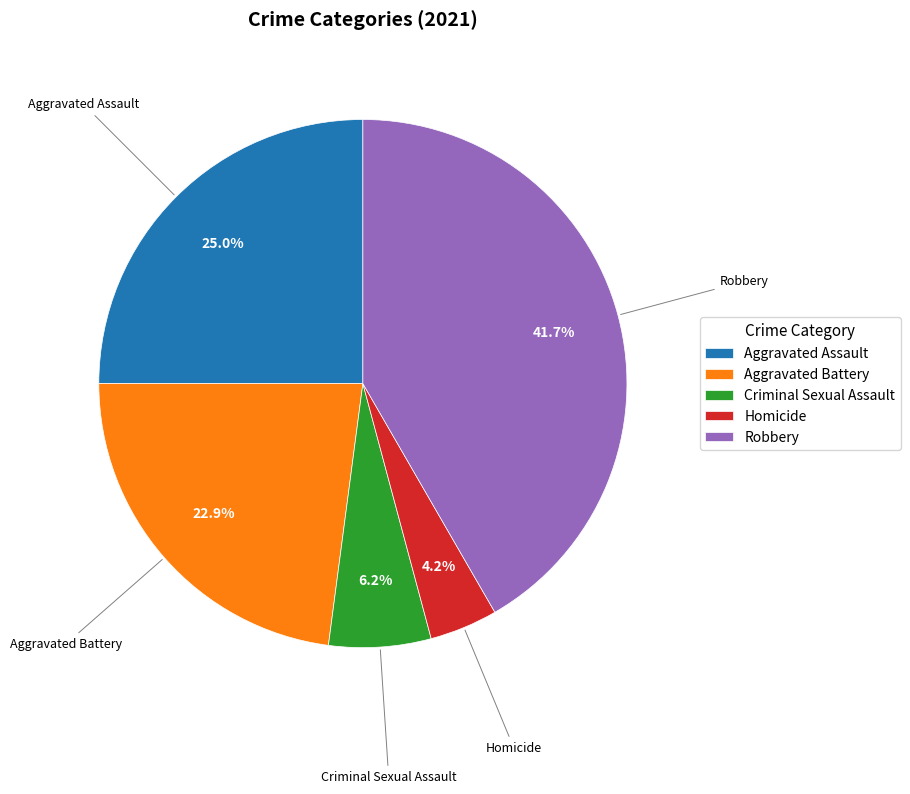

Rank the categories by value from lowest to highest.

Homicide, Criminal Sexual Assault, Aggravated Battery, Aggravated Assault, Robbery